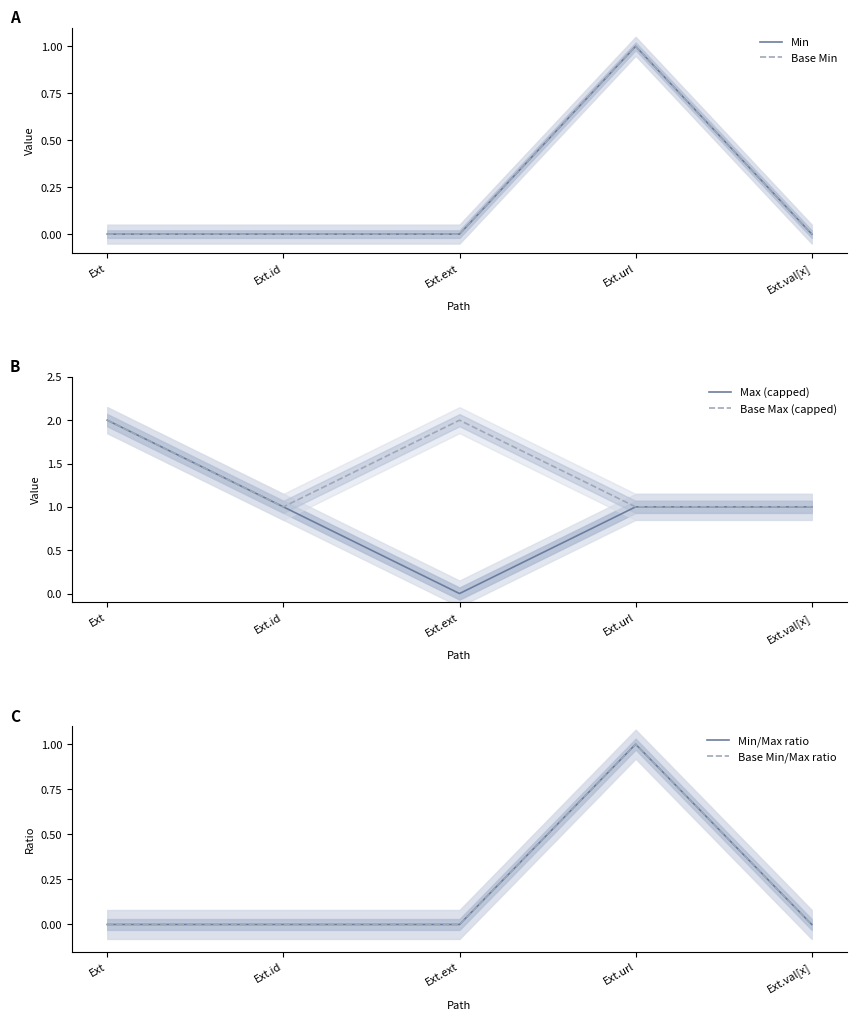

At how many categories does at least one series exceed 1?

2